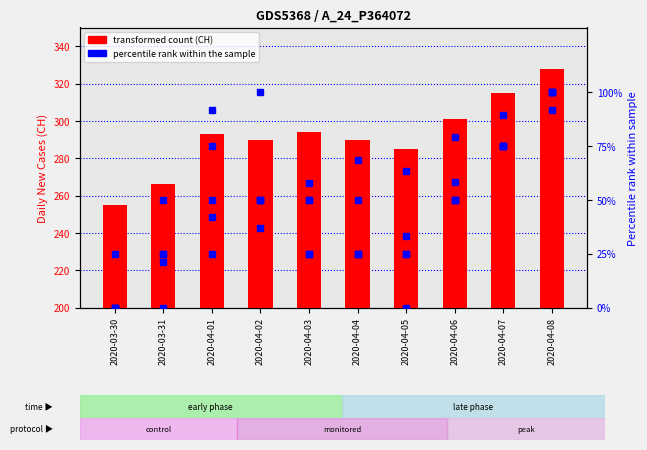

What is the maximum value shown in the chart?

328.0